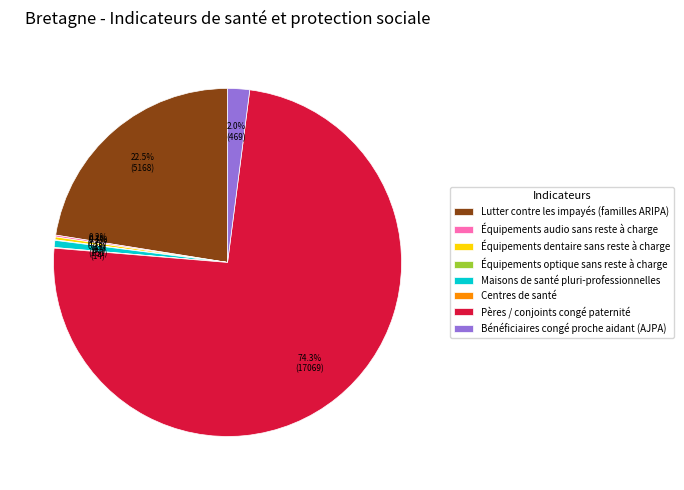

Is the sum of Pères / conjoints congé paternité and Lutter contre les impayés (familles ARIPA) greater than half?

Yes